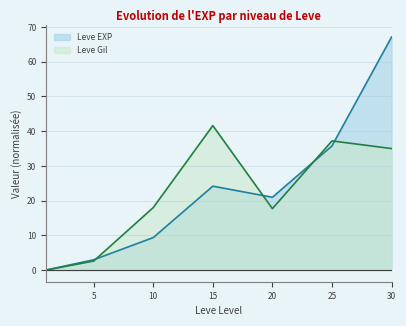

True or false: Leve EXP has more than 1 interior local peaks.

False